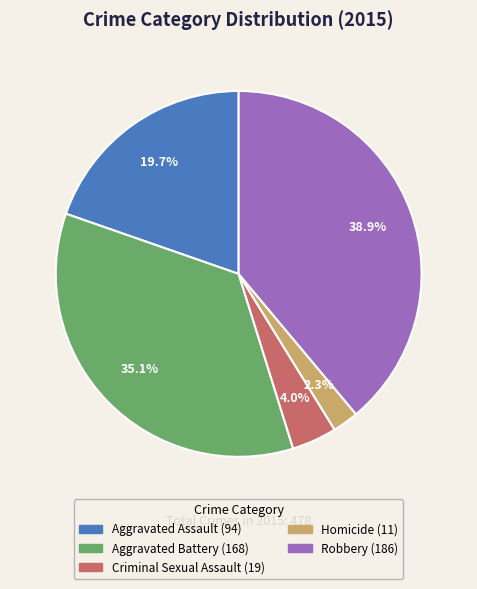

What is the total percentage of Homicide and Robbery?

41.2%